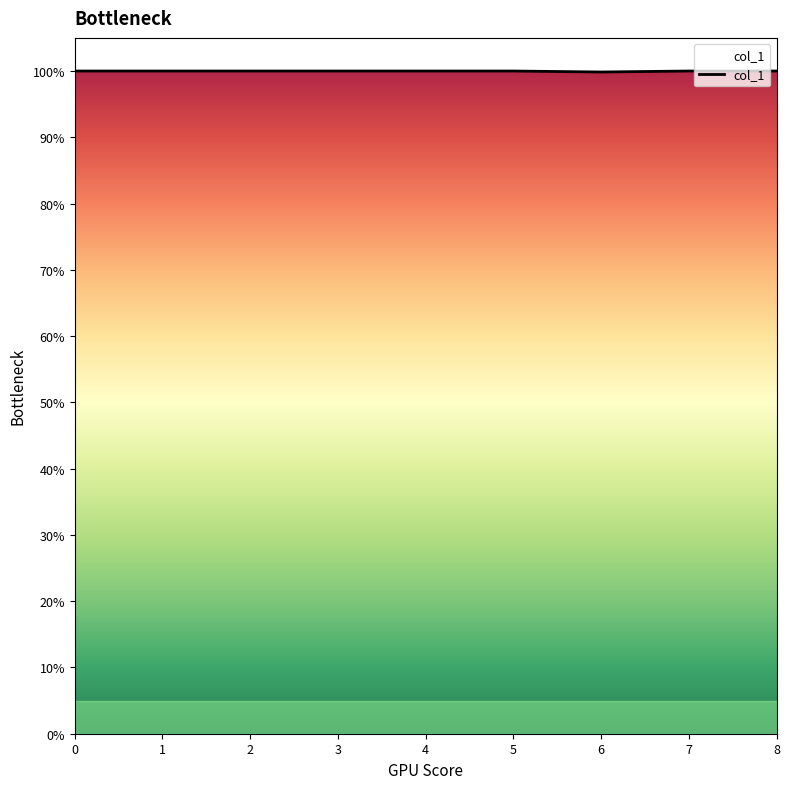

What is the value of the 3rd point from the left?

1.0